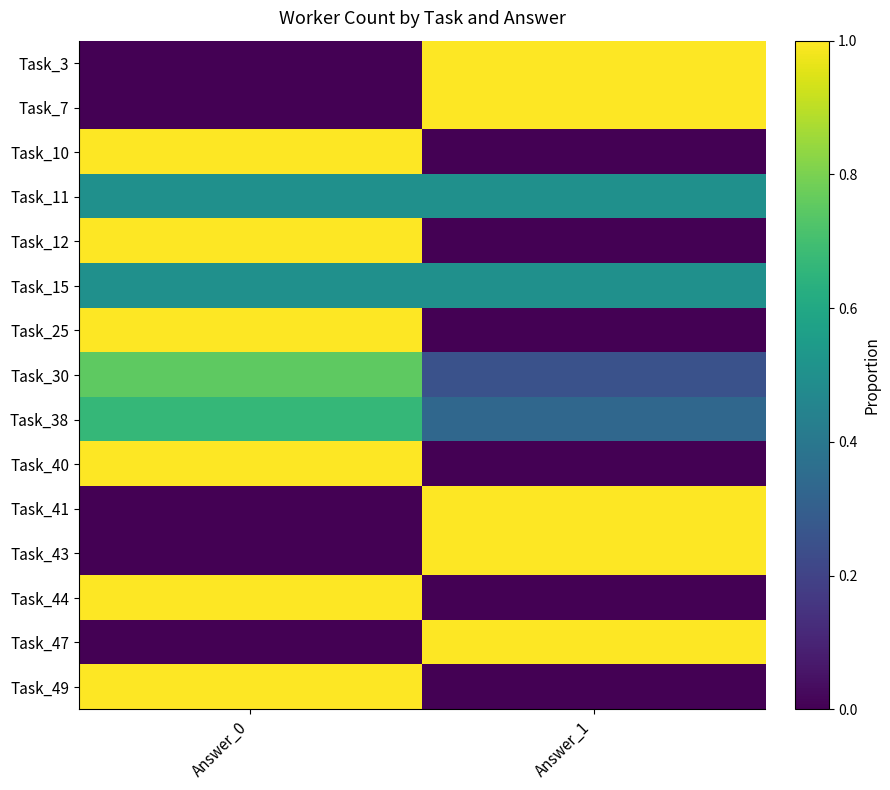

What is the spread (max minus min) of values at Answer_0?

1.0